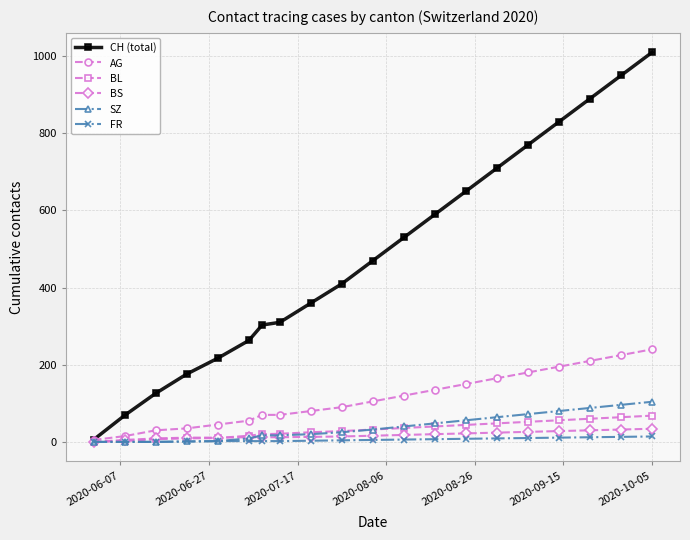

What is the greatest value displayed?

1010